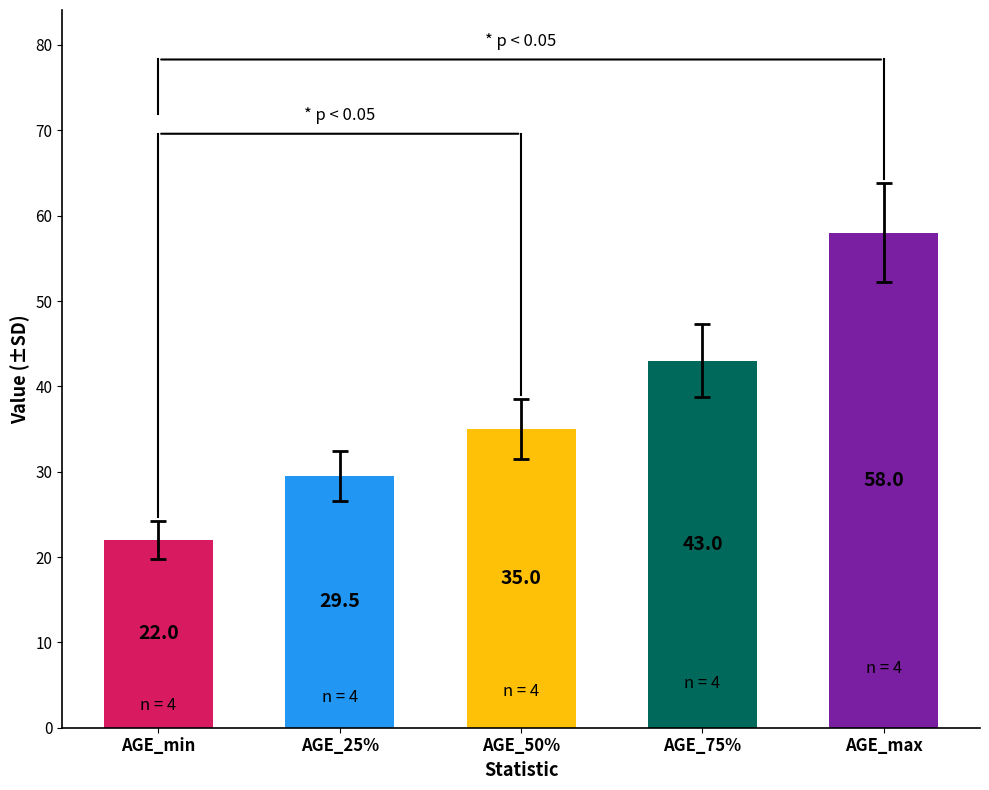

How many bars are there in total?

5